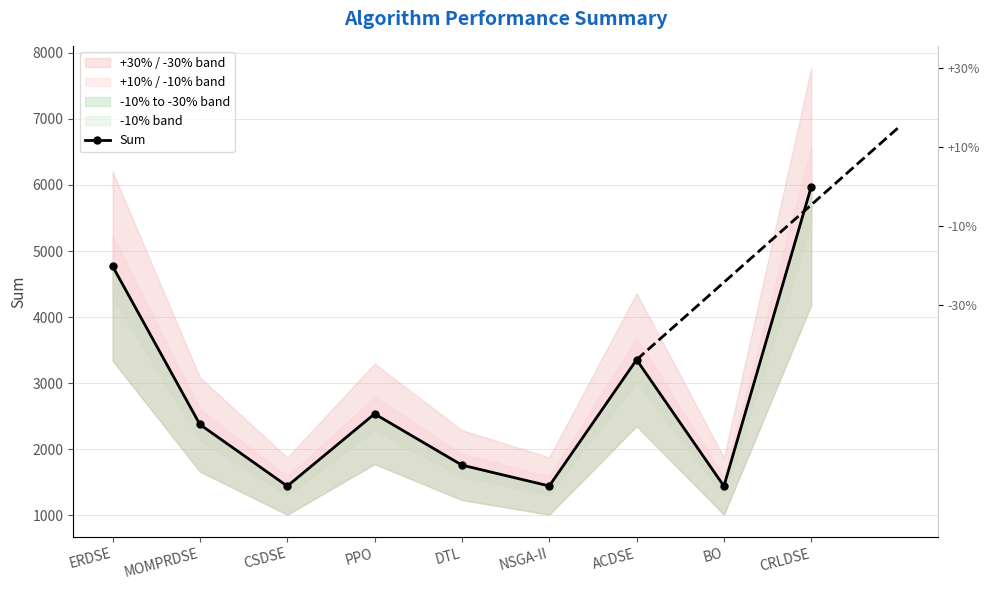

What position from the left is ERDSE?

1